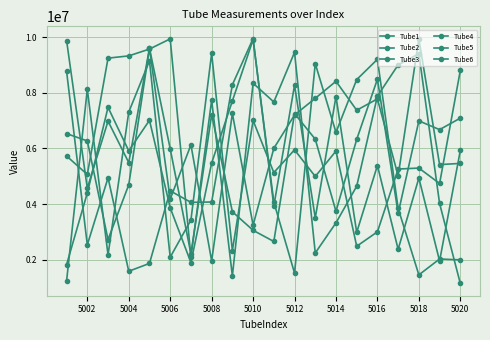

How many lines are shown in the chart?

6